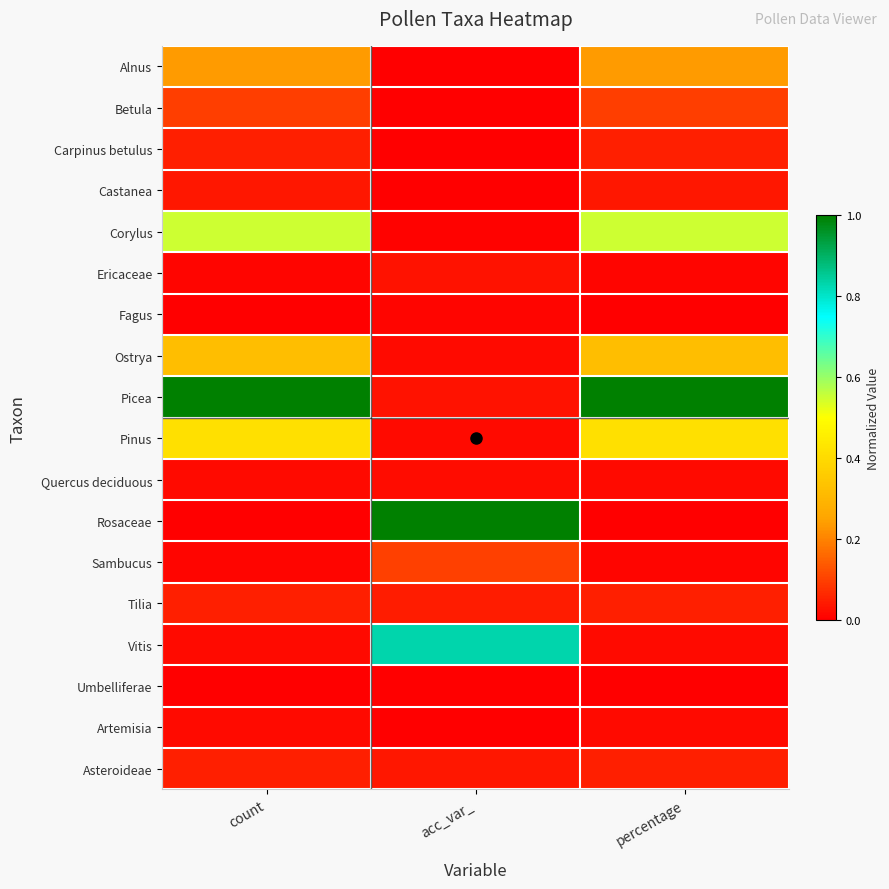

How many categories are shown in the chart?

3